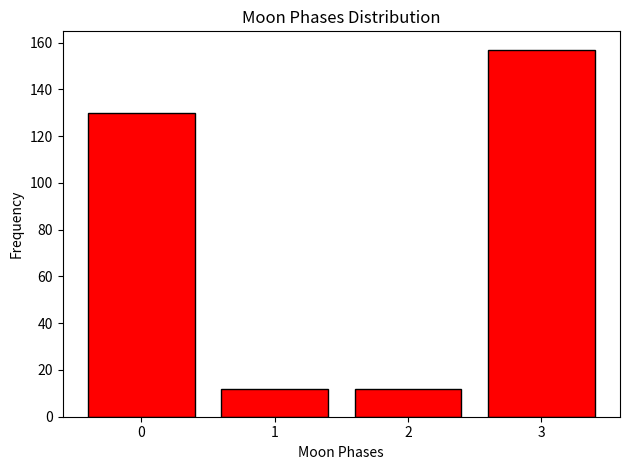

Reading left to right, what are all the values shown in this chart?

130	12	12	157